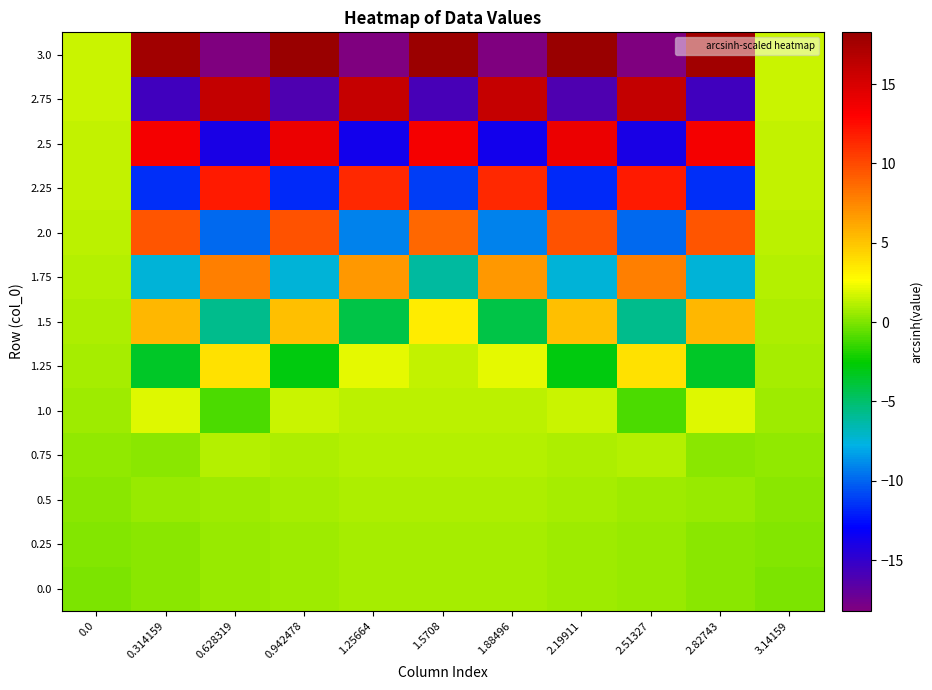

Reading right to left, list all the values displayed in this chart.

0.0: 3.14159=0.0	2.82743=0.3	2.51327=0.6	2.19911=0.7	1.88496=0.8	1.5708=0.9	1.25664=0.8	0.942478=0.7	0.628319=0.6	0.314159=0.3	0.0=0.0
0.25: 3.14159=0.1	2.82743=0.3	2.51327=0.6	2.19911=0.7	1.88496=0.8	1.5708=0.9	1.25664=0.8	0.942478=0.7	0.628319=0.6	0.314159=0.3	0.0=0.1
0.5: 3.14159=0.2	2.82743=0.6	2.51327=0.7	2.19911=0.8	1.88496=0.9	1.5708=1.0	1.25664=0.9	0.942478=0.8	0.628319=0.7	0.314159=0.6	0.0=0.2
0.75: 3.14159=0.4	2.82743=0.3	2.51327=1.1	2.19911=1.0	1.88496=1.1	1.5708=1.1	1.25664=1.1	0.942478=1.0	0.628319=1.1	0.314159=0.3	0.0=0.4
1.0: 3.14159=0.6	2.82743=2.0	2.51327=-1.1	2.19911=1.6	1.88496=1.2	1.5708=1.2	1.25664=1.2	0.942478=1.6	0.628319=-1.1	0.314159=2.0	0.0=0.6
1.25: 3.14159=0.8	2.82743=-3.5	2.51327=3.7	2.19911=-2.9	1.88496=2.2	1.5708=1.4	1.25664=2.2	0.942478=-2.9	0.628319=3.7	0.314159=-3.5	0.0=0.8
1.5: 3.14159=1.0	2.82743=5.5	2.51327=-5.7	2.19911=5.3	1.88496=-4.2	1.5708=3.4	1.25664=-4.2	0.942478=5.3	0.628319=-5.7	0.314159=5.5	0.0=1.0
1.75: 3.14159=1.1	2.82743=-7.5	2.51327=7.8	2.19911=-7.5	1.88496=6.8	1.5708=-6.1	1.25664=6.8	0.942478=-7.5	0.628319=7.8	0.314159=-7.5	0.0=1.1
2.0: 3.14159=1.3	2.82743=9.5	2.51327=-9.8	2.19911=9.6	1.88496=-9.1	1.5708=8.7	1.25664=-9.1	0.942478=9.6	0.628319=-9.8	0.314159=9.5	0.0=1.3
2.25: 3.14159=1.4	2.82743=-11.5	2.51327=11.9	2.19911=-11.8	1.88496=11.4	1.5708=-11.2	1.25664=11.4	0.942478=-11.8	0.628319=11.9	0.314159=-11.5	0.0=1.4
2.5: 3.14159=1.4	2.82743=13.6	2.51327=-14.0	2.19911=13.9	1.88496=-13.7	1.5708=13.5	1.25664=-13.7	0.942478=13.9	0.628319=-14.0	0.314159=13.6	0.0=1.4
2.75: 3.14159=1.5	2.82743=-15.6	2.51327=16.1	2.19911=-16.1	1.88496=15.9	1.5708=-15.8	1.25664=15.9	0.942478=-16.1	0.628319=16.1	0.314159=-15.6	0.0=1.5
3.0: 3.14159=1.6	2.82743=17.7	2.51327=-18.2	2.19911=18.3	1.88496=-18.2	1.5708=18.1	1.25664=-18.2	0.942478=18.3	0.628319=-18.2	0.314159=17.7	0.0=1.6